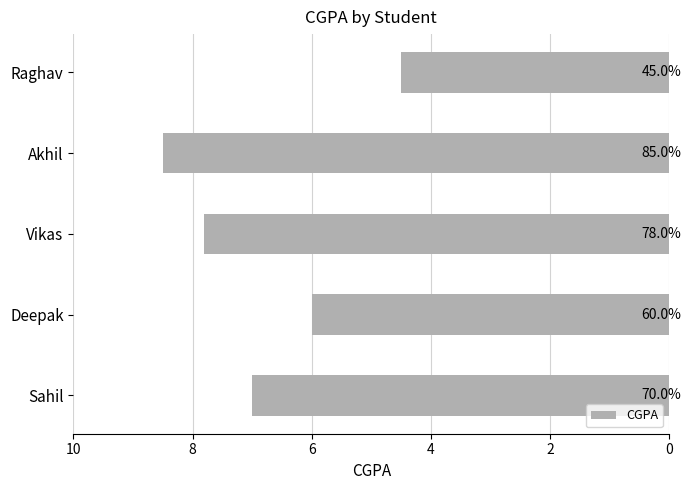

What is the minimum value shown in the chart?

4.5